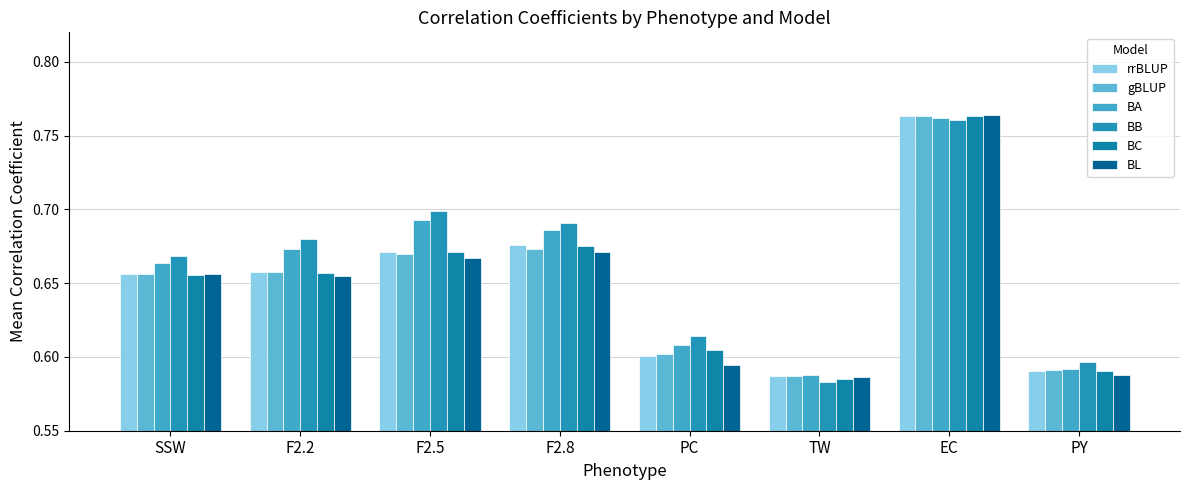

The value of BB at PY is 0.3. True or false?

False